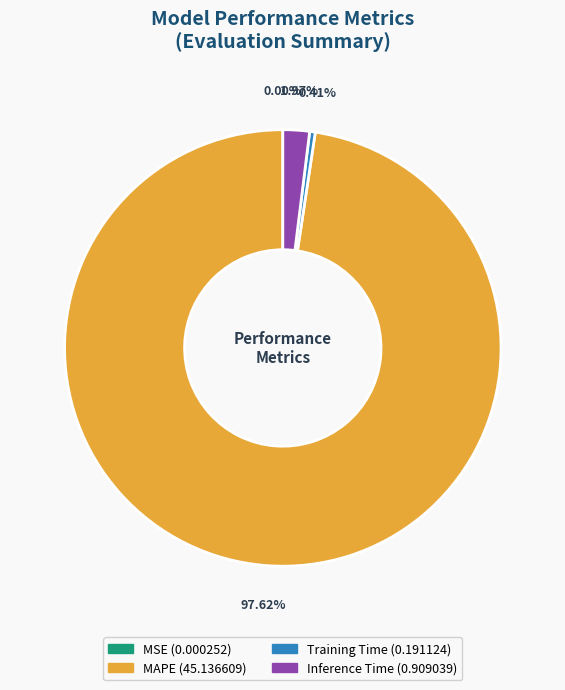

Is there a majority slice in this chart?

Yes